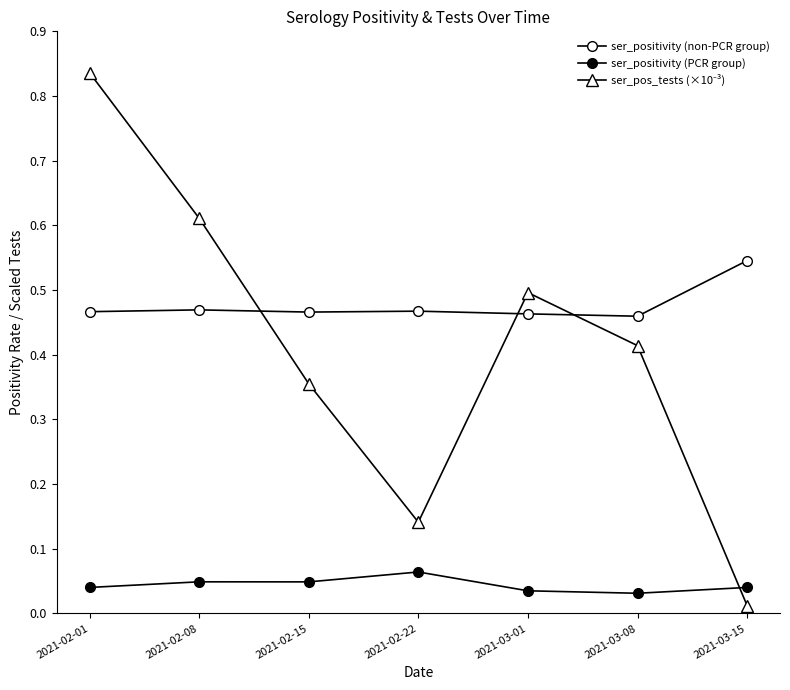

Count the number of categories in the chart.

7